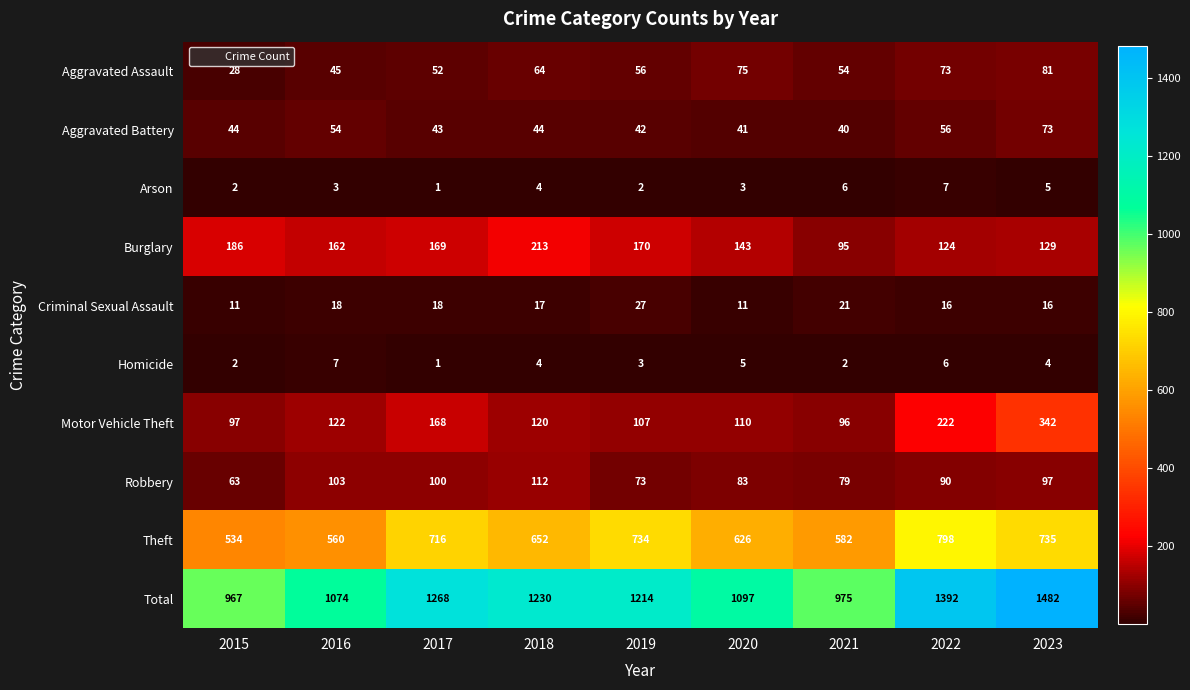

Where is Aggravated Battery nearest to the value 56?

2022